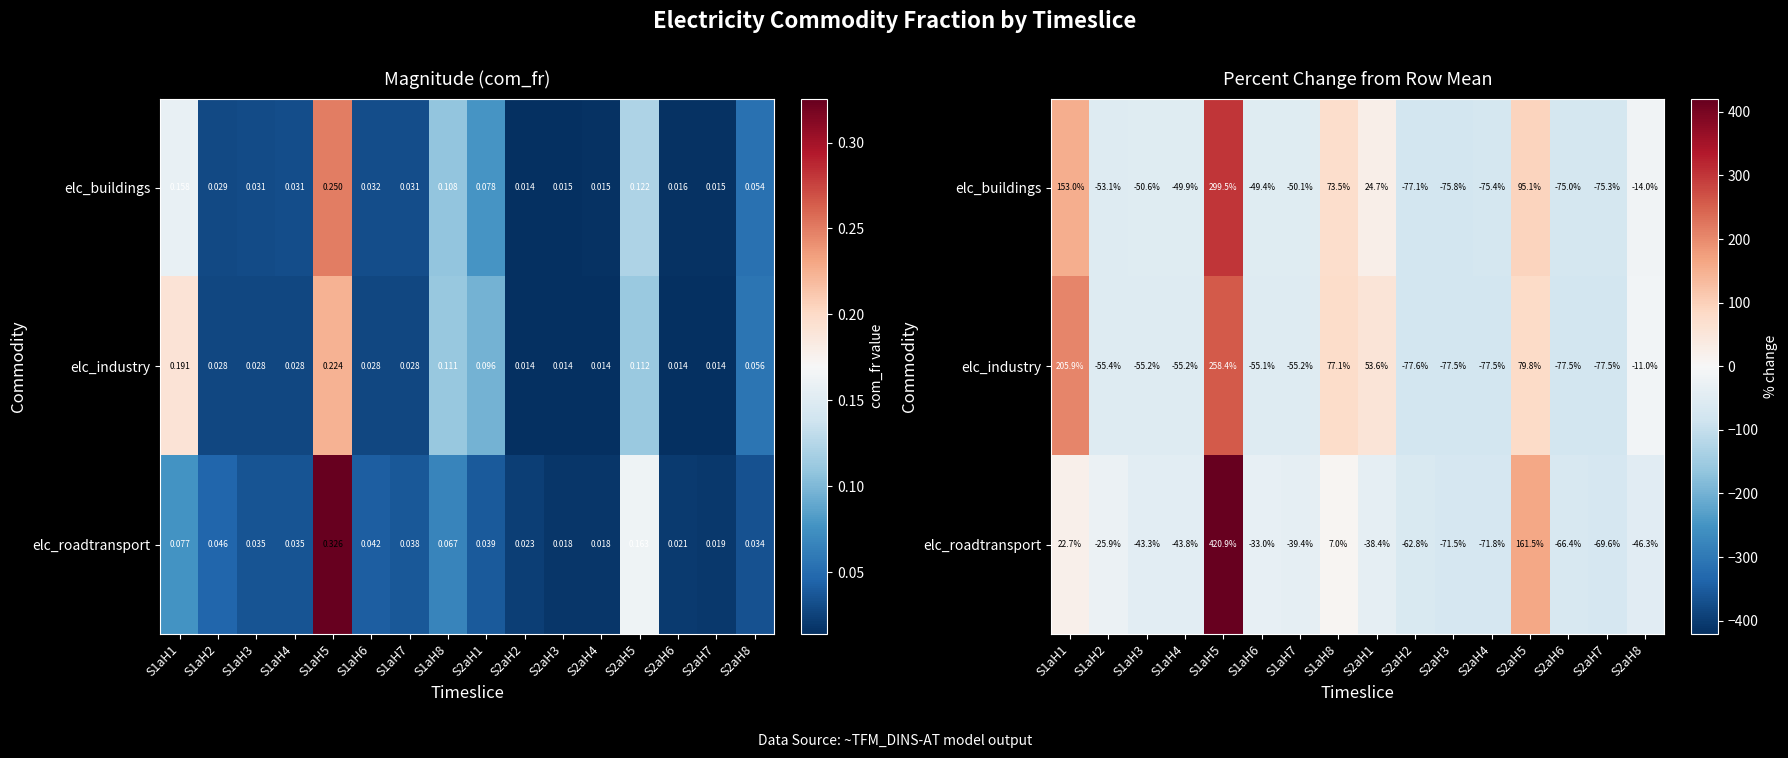

What is the difference between the maximum and minimum values in the elc_industry series?

336.1